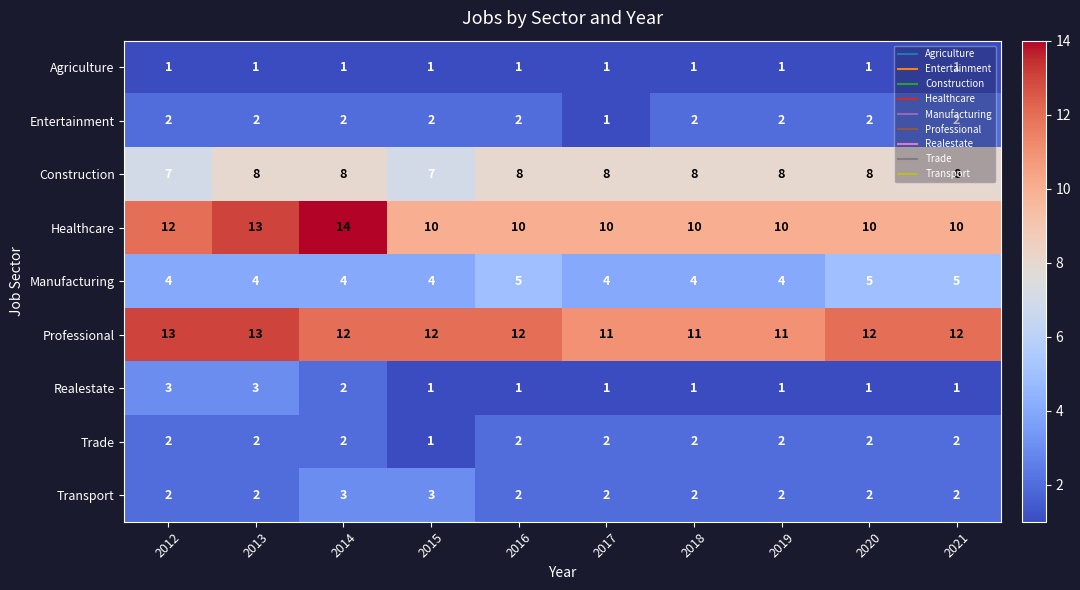

How many Transport values are between 2 and 3?

10